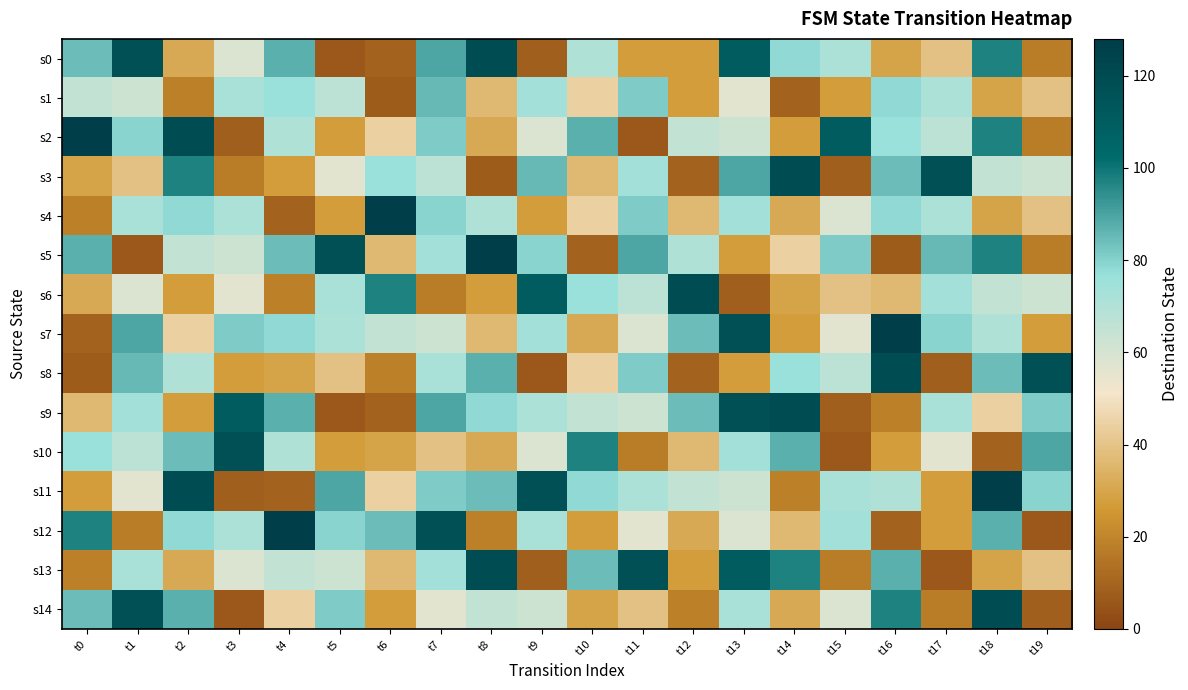

Reading left to right, transcribe all the data shown in this chart.

s0: t0=84	t1=117	t2=31	t3=58	t4=87	t5=6	t6=9	t7=89	t8=119	t9=8	t10=70	t11=27	t12=27	t13=110	t14=78	t15=71	t16=29	t17=39	t18=97	t19=17
s1: t0=65	t1=62	t2=18	t3=72	t4=76	t5=67	t6=7	t7=85	t8=36	t9=74	t10=44	t11=81	t12=27	t13=56	t14=9	t15=27	t16=78	t17=71	t18=29	t19=39
s2: t0=126	t1=79	t2=119	t3=8	t4=70	t5=27	t6=44	t7=81	t8=31	t9=58	t10=87	t11=6	t12=65	t13=62	t14=27	t15=110	t16=76	t17=67	t18=97	t19=17
s3: t0=29	t1=39	t2=97	t3=17	t4=27	t5=56	t6=76	t7=67	t8=7	t9=85	t10=36	t11=74	t12=9	t13=89	t14=119	t15=8	t16=84	t17=117	t18=65	t19=62
s4: t0=18	t1=72	t2=78	t3=71	t4=9	t5=27	t6=126	t7=79	t8=70	t9=27	t10=44	t11=81	t12=36	t13=74	t14=31	t15=58	t16=78	t17=71	t18=29	t19=39
s5: t0=87	t1=6	t2=65	t3=62	t4=84	t5=117	t6=36	t7=74	t8=126	t9=79	t10=9	t11=89	t12=70	t13=27	t14=44	t15=81	t16=7	t17=85	t18=97	t19=17
s6: t0=31	t1=58	t2=27	t3=56	t4=18	t5=72	t6=97	t7=17	t8=27	t9=110	t10=76	t11=67	t12=119	t13=8	t14=29	t15=39	t16=36	t17=74	t18=65	t19=62
s7: t0=9	t1=89	t2=44	t3=81	t4=78	t5=71	t6=65	t7=62	t8=36	t9=74	t10=31	t11=58	t12=84	t13=117	t14=27	t15=56	t16=126	t17=79	t18=70	t19=27
s8: t0=7	t1=85	t2=70	t3=27	t4=29	t5=39	t6=18	t7=72	t8=87	t9=6	t10=44	t11=81	t12=9	t13=27	t14=76	t15=67	t16=119	t17=8	t18=84	t19=117
s9: t0=36	t1=74	t2=27	t3=110	t4=87	t5=6	t6=9	t7=89	t8=78	t9=71	t10=65	t11=62	t12=84	t13=117	t14=119	t15=8	t16=18	t17=72	t18=44	t19=81
s10: t0=76	t1=67	t2=84	t3=117	t4=70	t5=27	t6=29	t7=39	t8=31	t9=58	t10=97	t11=17	t12=36	t13=74	t14=87	t15=6	t16=27	t17=56	t18=9	t19=89
s11: t0=27	t1=56	t2=119	t3=8	t4=9	t5=89	t6=44	t7=81	t8=84	t9=117	t10=78	t11=71	t12=65	t13=62	t14=18	t15=72	t16=70	t17=27	t18=126	t19=79
s12: t0=97	t1=17	t2=78	t3=71	t4=126	t5=79	t6=84	t7=117	t8=18	t9=72	t10=27	t11=56	t12=31	t13=58	t14=36	t15=74	t16=9	t17=27	t18=87	t19=6
s13: t0=18	t1=72	t2=31	t3=58	t4=65	t5=62	t6=36	t7=74	t8=119	t9=8	t10=84	t11=117	t12=27	t13=110	t14=97	t15=17	t16=87	t17=6	t18=29	t19=39
s14: t0=84	t1=117	t2=87	t3=6	t4=44	t5=81	t6=27	t7=56	t8=65	t9=62	t10=29	t11=39	t12=18	t13=72	t14=31	t15=58	t16=97	t17=17	t18=119	t19=8